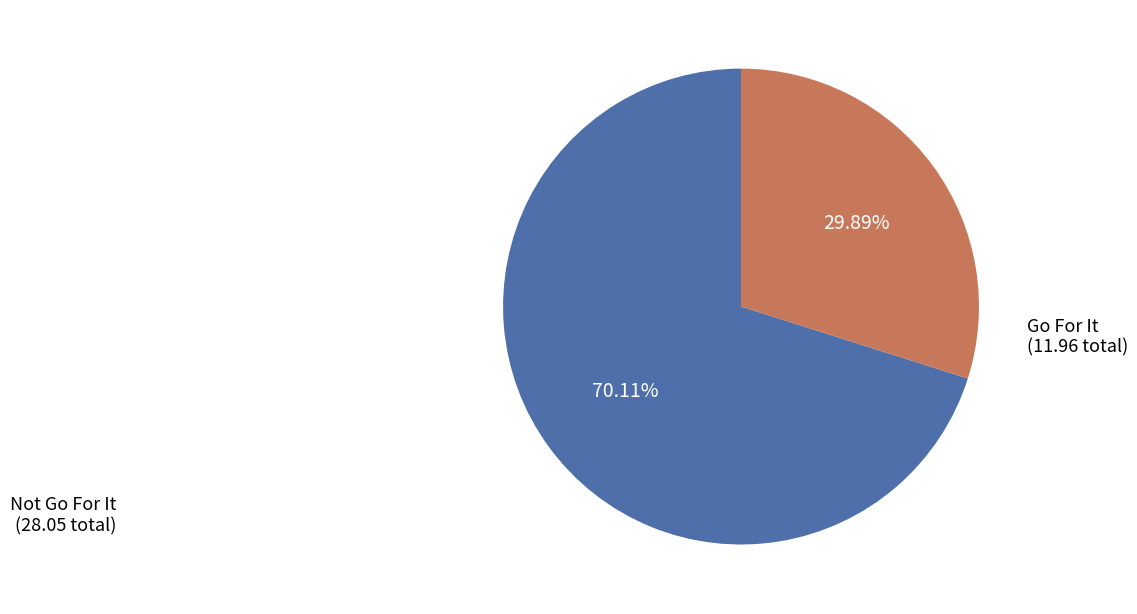

Is there any slice that represents more than half of the pie?

Yes